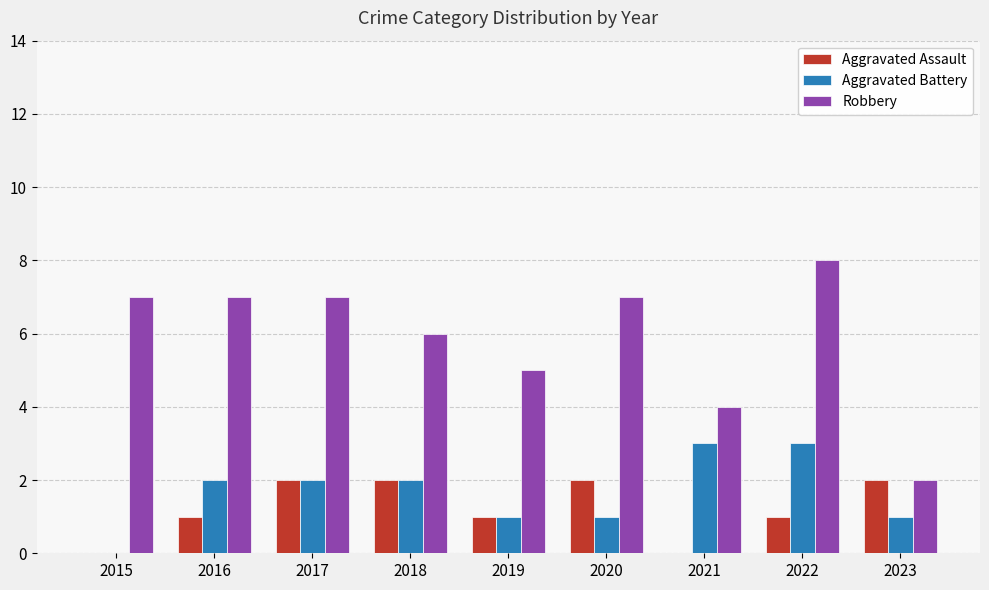

True or false: Aggravated Battery has a value of 1 at 2019.

True